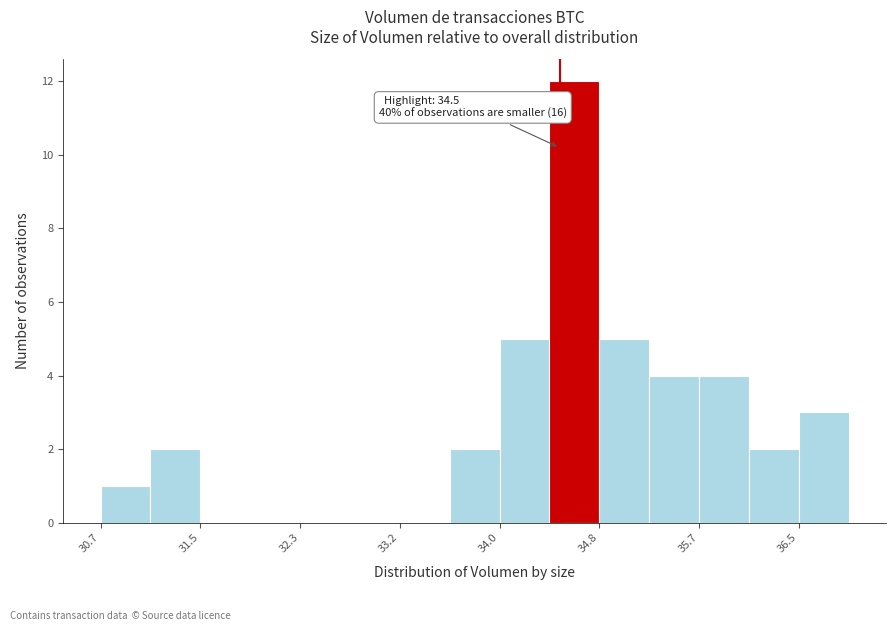

Over which range of the x-axis is the bar tallest?

34.4 to 34.8